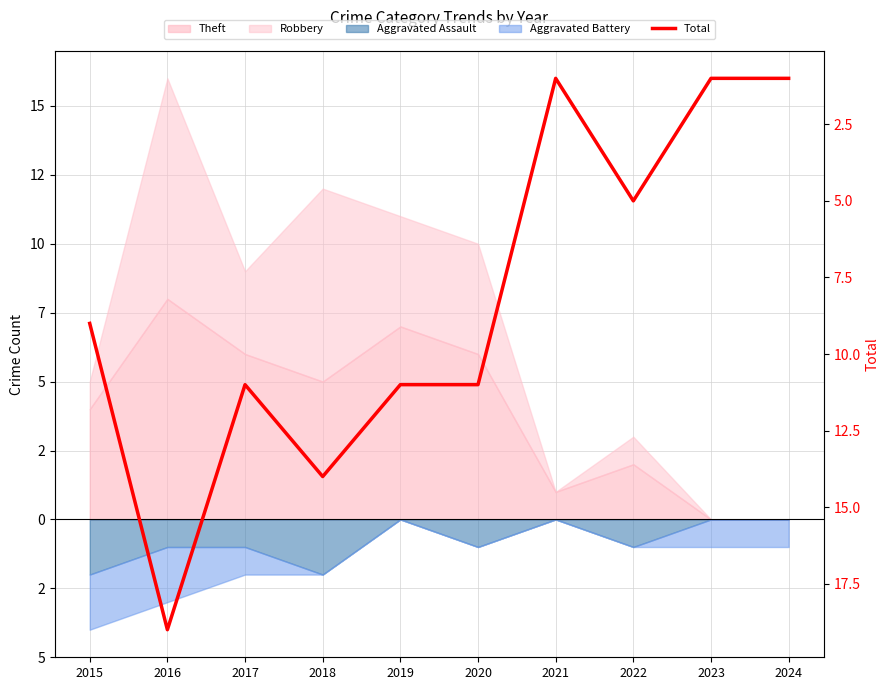

The chart shows a value of 14 at 2018. True or false?

True